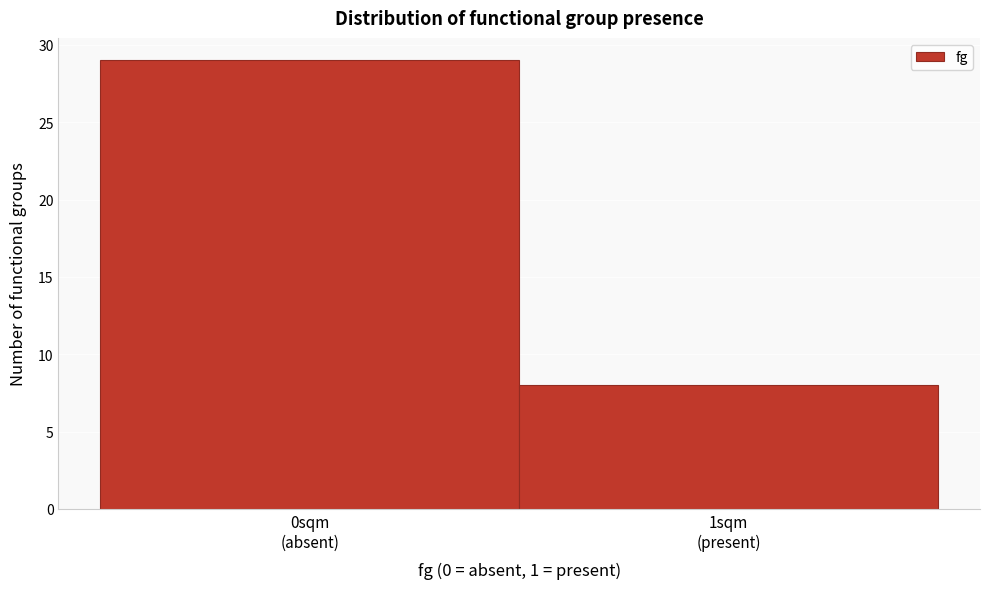

Reading left to right, what are all the values shown in this chart?

29	8